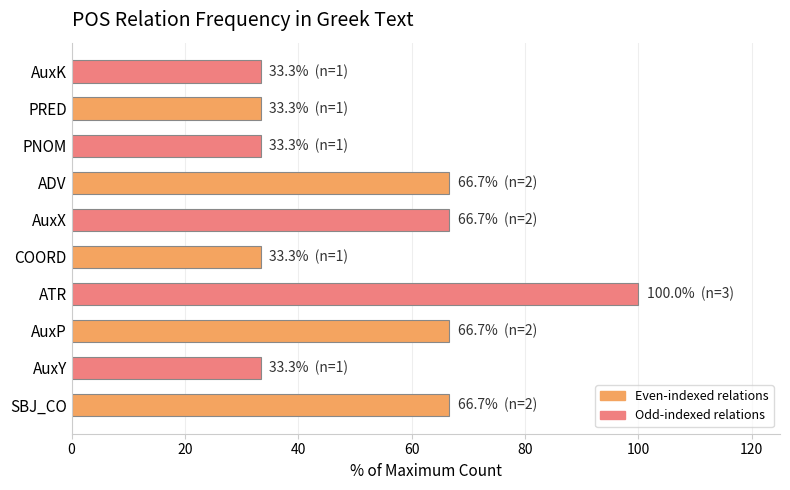

How many distinct data groups are displayed?

2